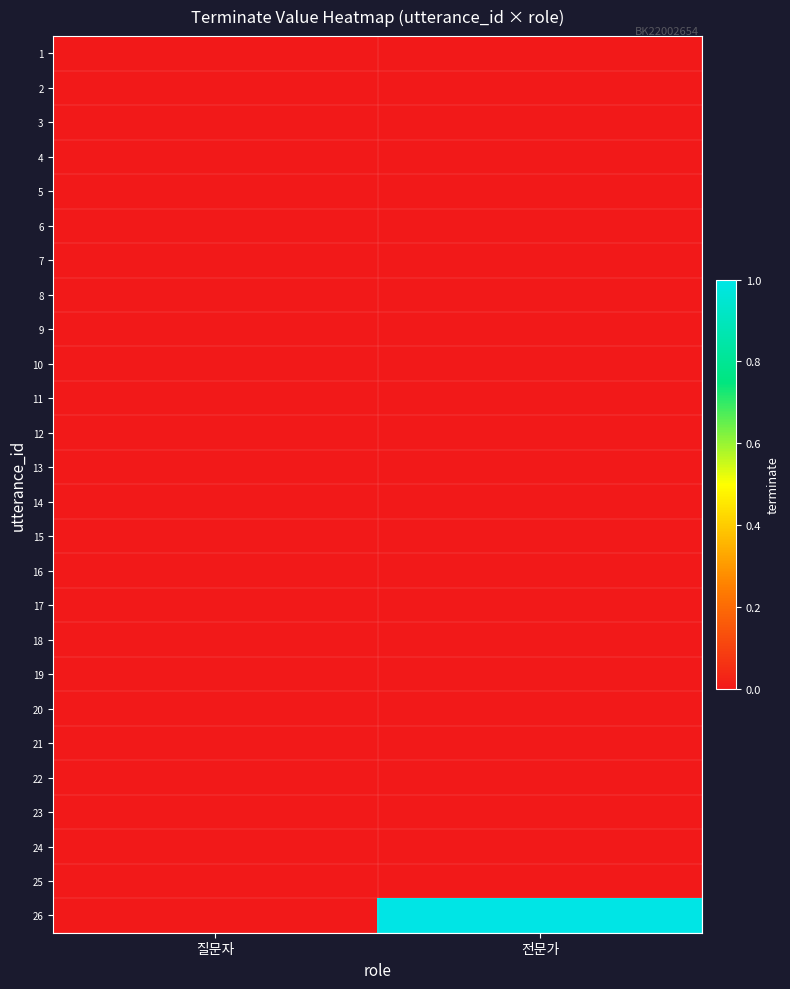

How many data points does each series have?

2